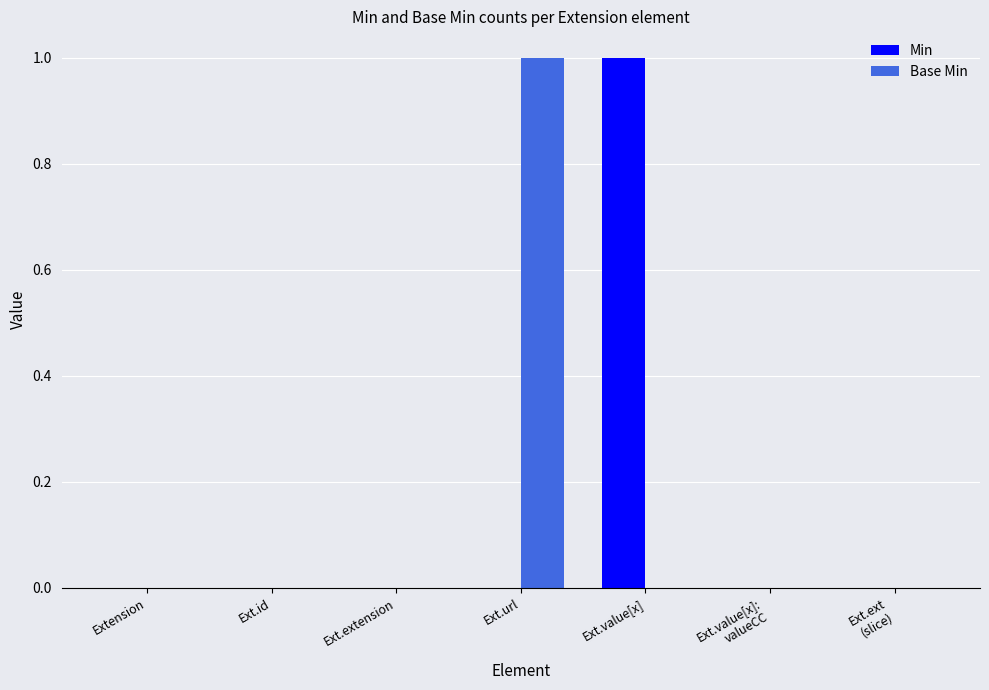

Between Ext.id and Ext.url, which series saw the biggest shift?

Base Min